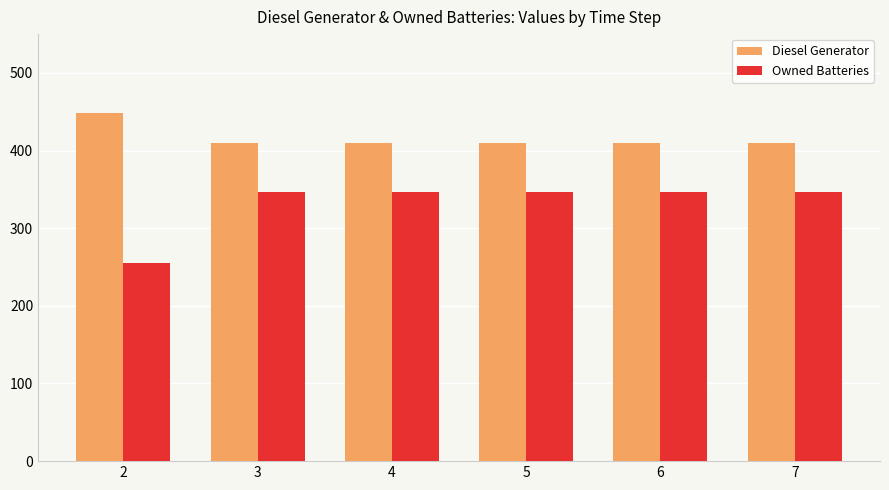

What is the difference between the maximum and minimum values in the Owned Batteries series?

91